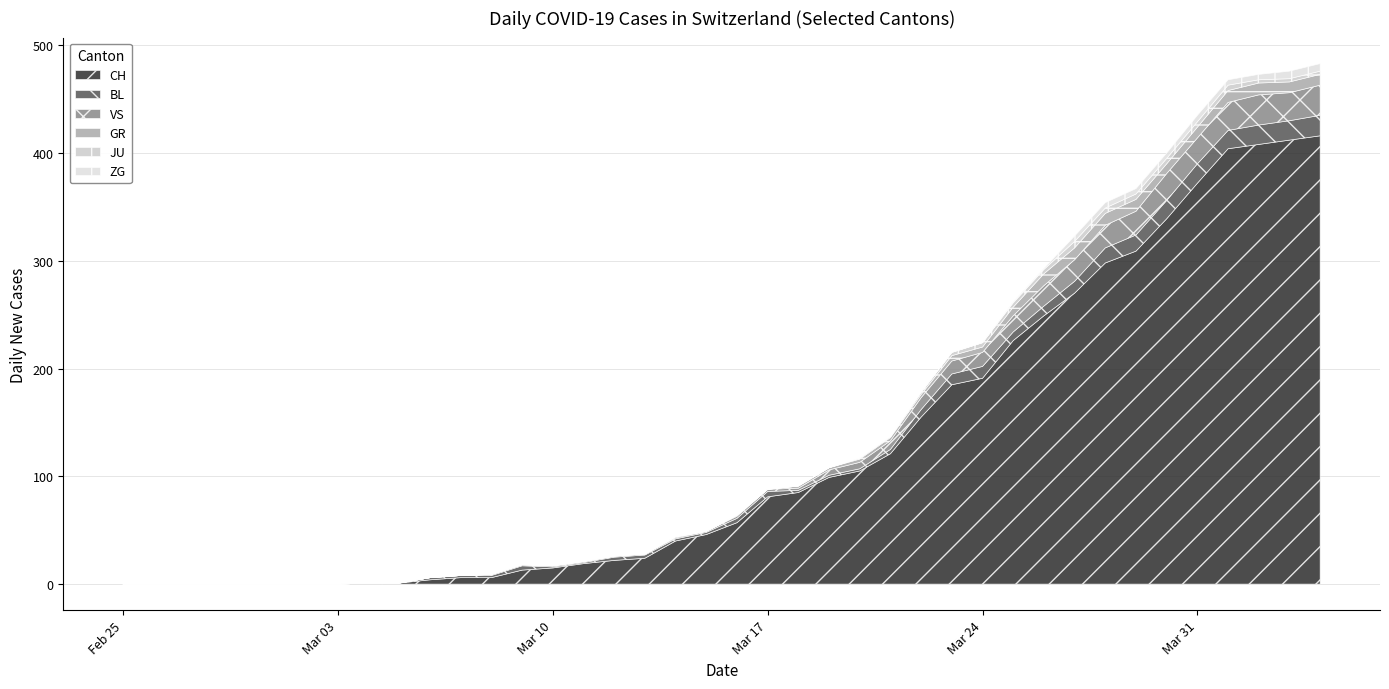

Which series has the largest total across all categories?

CH